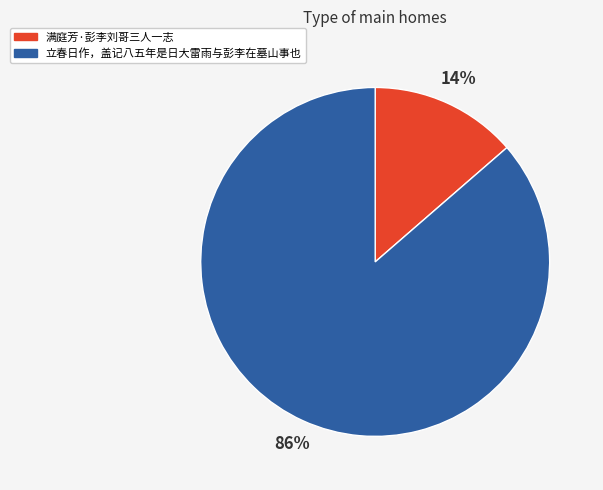

To the nearest percent, what portion does 满庭芳·彭李刘哥三人一志 represent?

14%